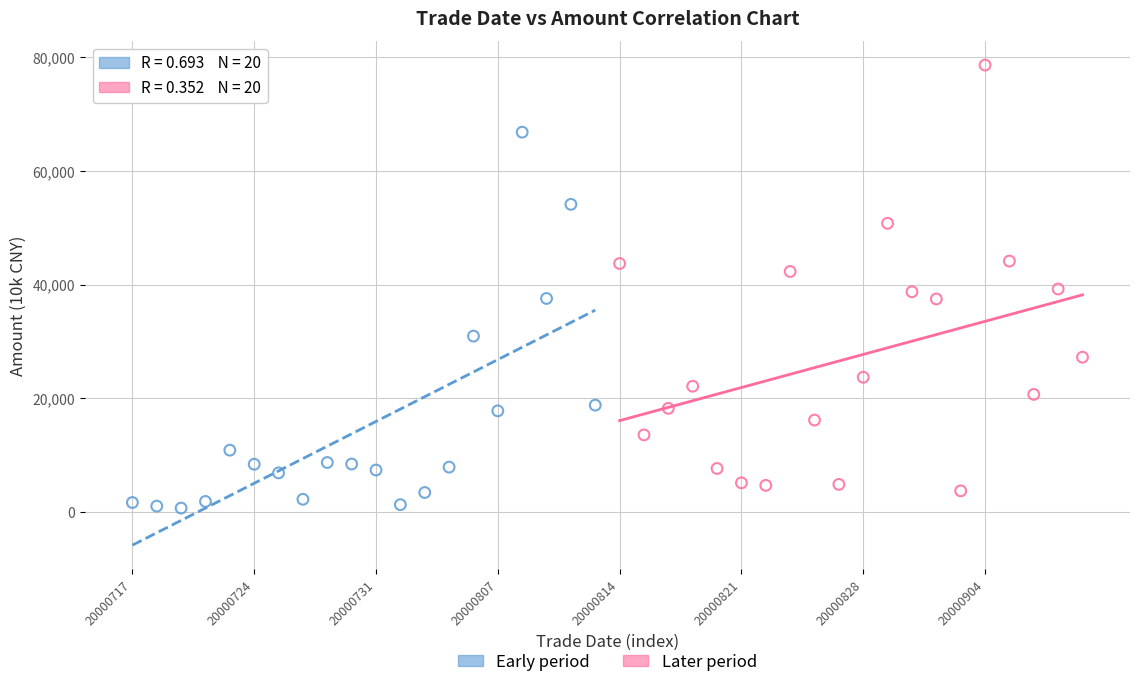

Which series reaches the maximum Y coordinate?

Later period